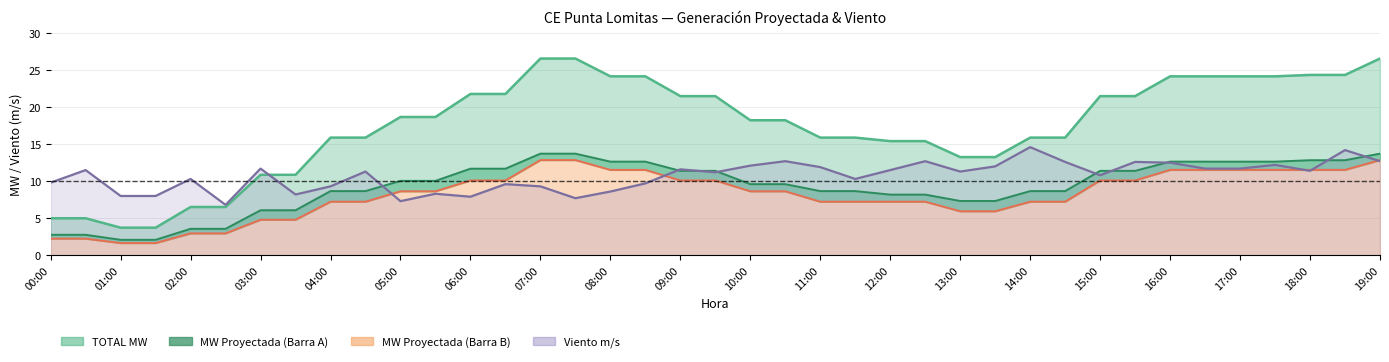

At 17:00, list the series in order from smallest to largest.

MW Proyectada (Barra B), Viento m/s, MW Proyectada (Barra A), TOTAL MW